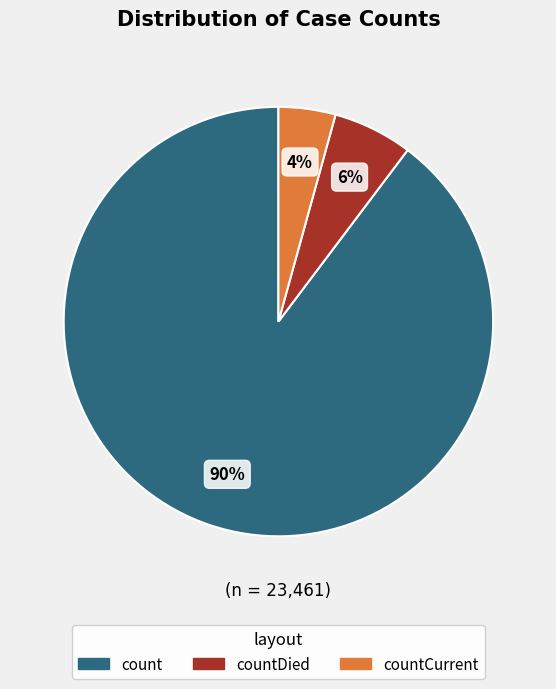

Is there any slice that represents more than half of the pie?

Yes